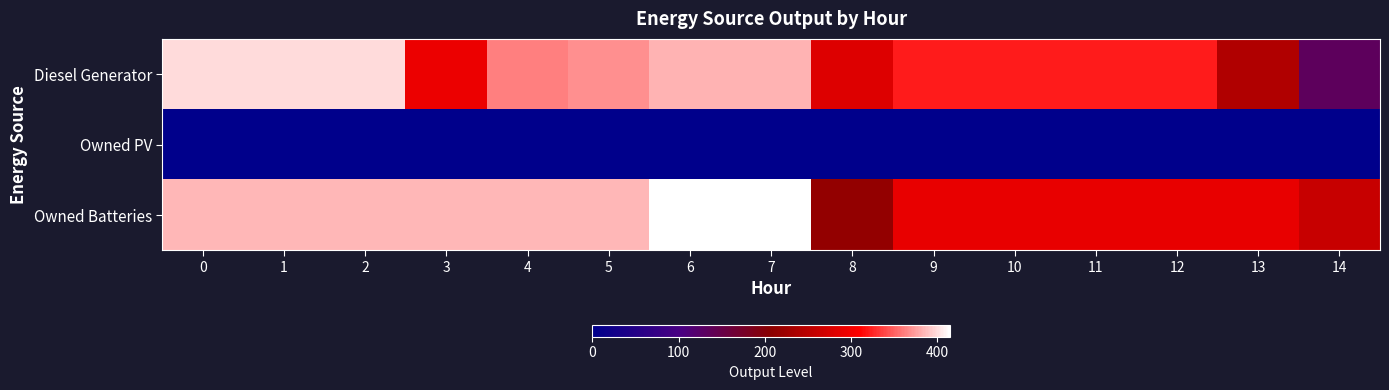

Reading right to left, what are all the values shown in this chart?

Diesel Generator: 14=133	13=241	12=321	11=321	10=321	9=321	8=281	7=384	6=384	5=369	4=363	3=295	2=400	1=400	0=400
Owned PV: 14=0	13=0	12=0	11=0	10=0	9=0	8=0	7=0	6=0	5=0	4=0	3=0	2=0	1=0	0=0
Owned Batteries: 14=261	13=291	12=291	11=291	10=291	9=291	8=214	7=415	6=415	5=385	4=385	3=385	2=385	1=385	0=385